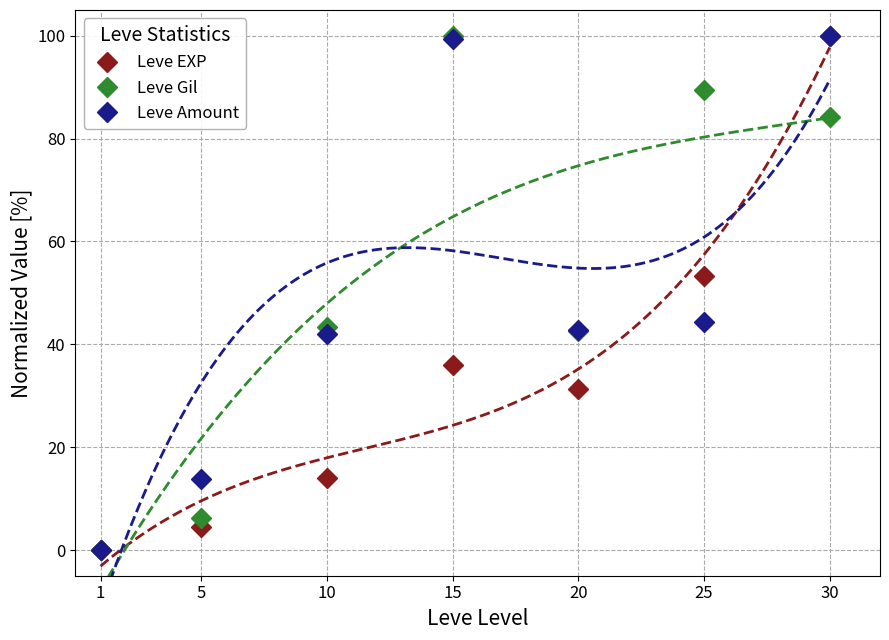

What is the average value of the Leve Gil series?

52.2